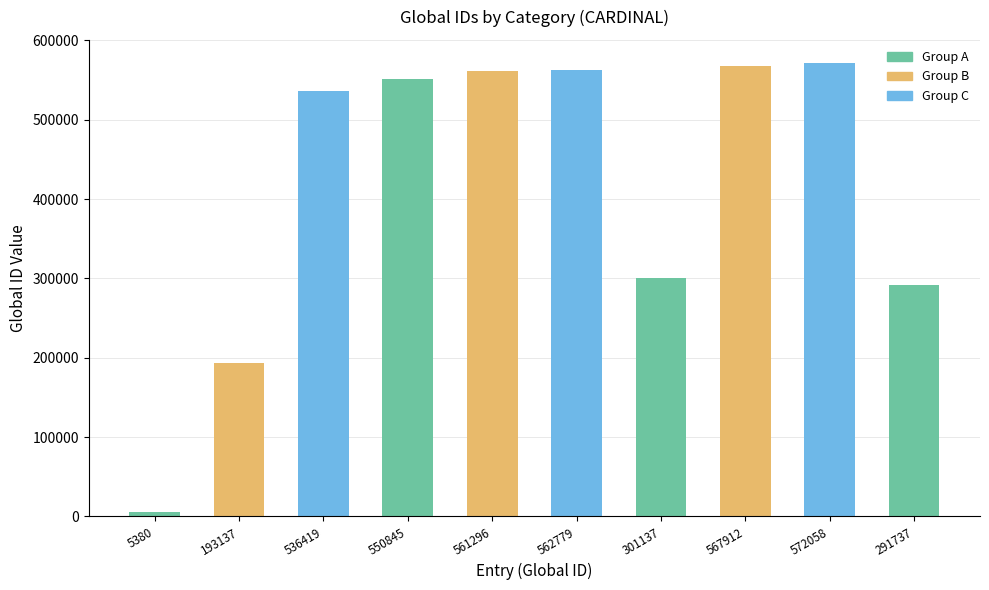

True or false: the data shows 257041 at 561296.

False